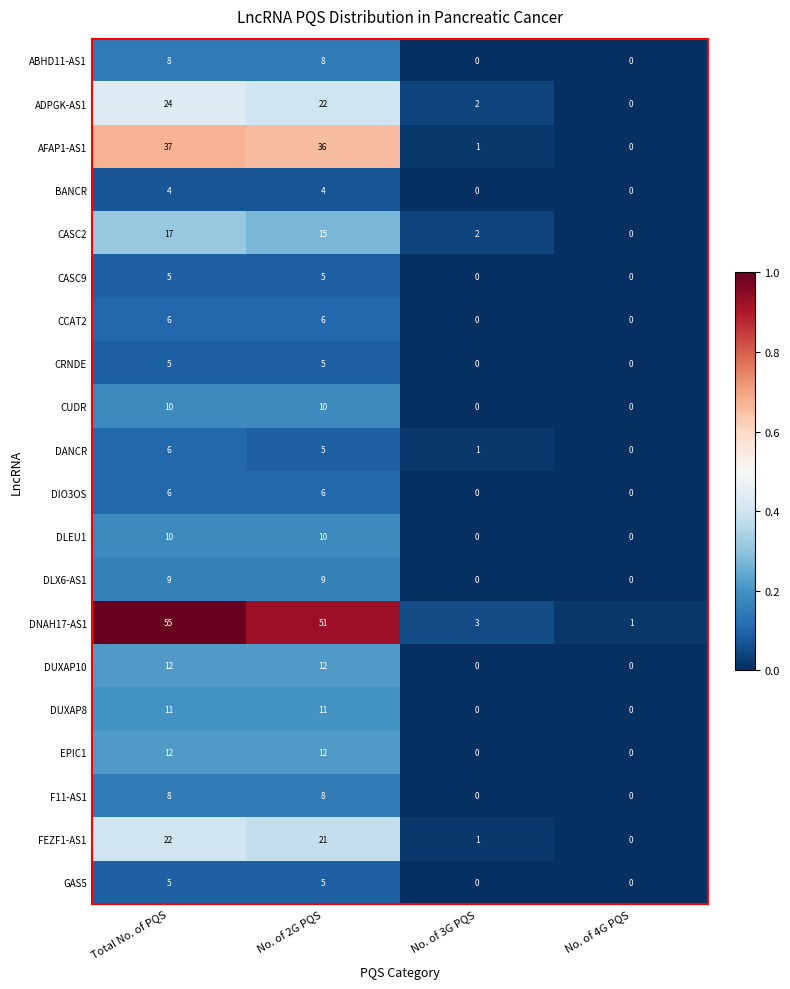

What is the highest value of the CUDR series?

10